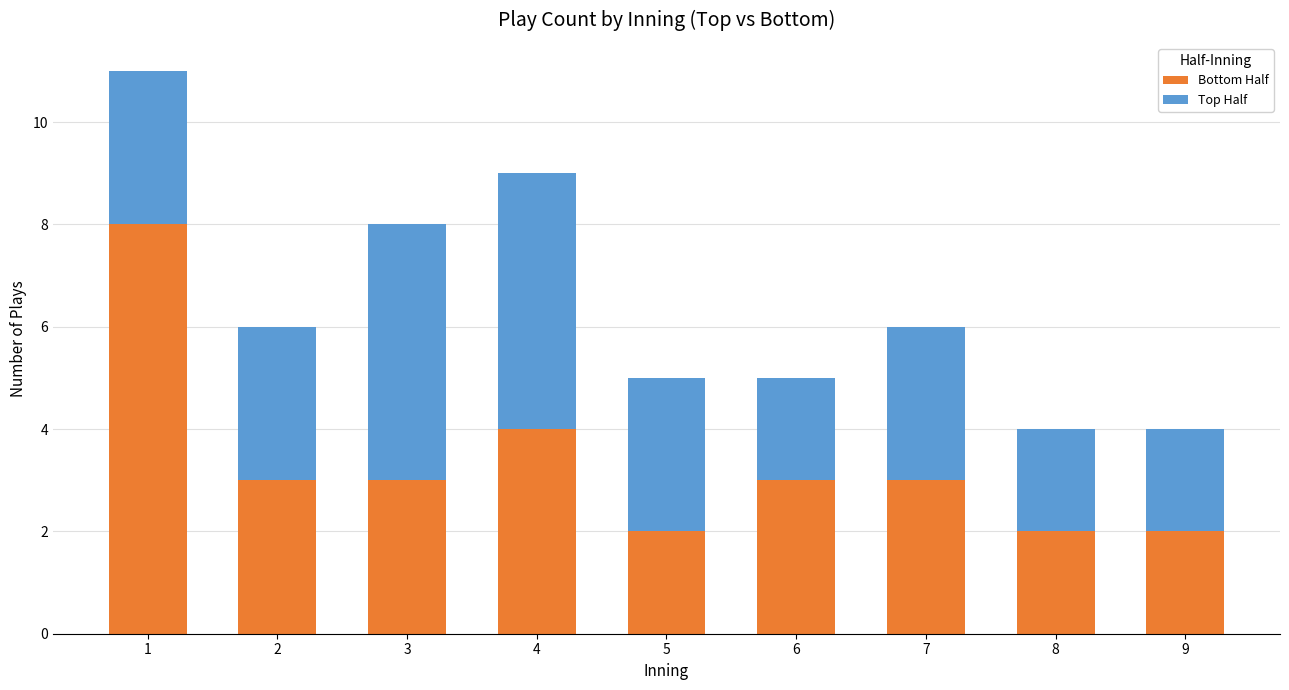

Reading right to left, what are the values for Bottom Half?

9=2	8=2	7=3	6=3	5=2	4=4	3=3	2=3	1=8